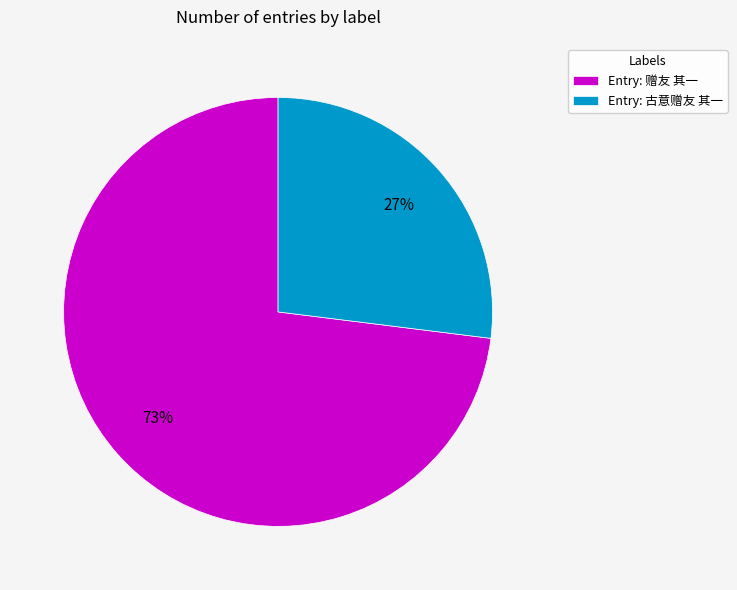

To the nearest percent, what portion does Entry: 赠友 其一 represent?

73%